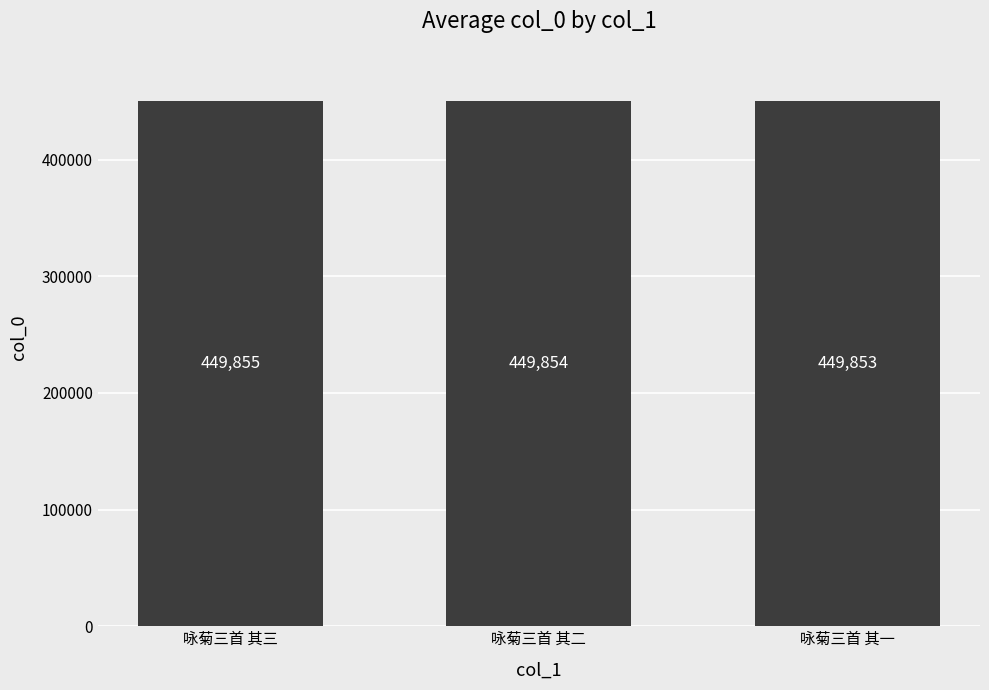

Reading right to left, transcribe all the data shown in this chart.

咏菊三首 其一=449853	咏菊三首 其二=449854	咏菊三首 其三=449855